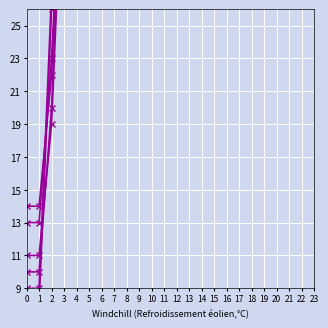

Is the value of col_9 at 10 greater than the value of col_11 at 22?

No